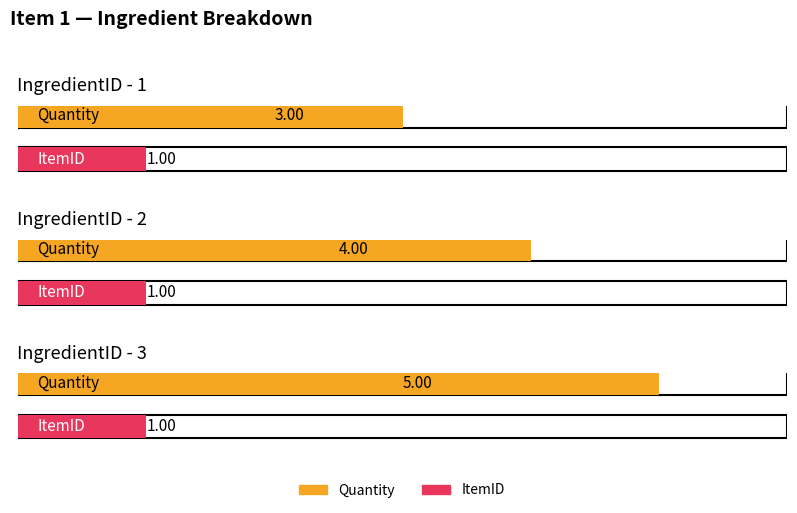

Is it true that ItemID equals 1 at 1?

True